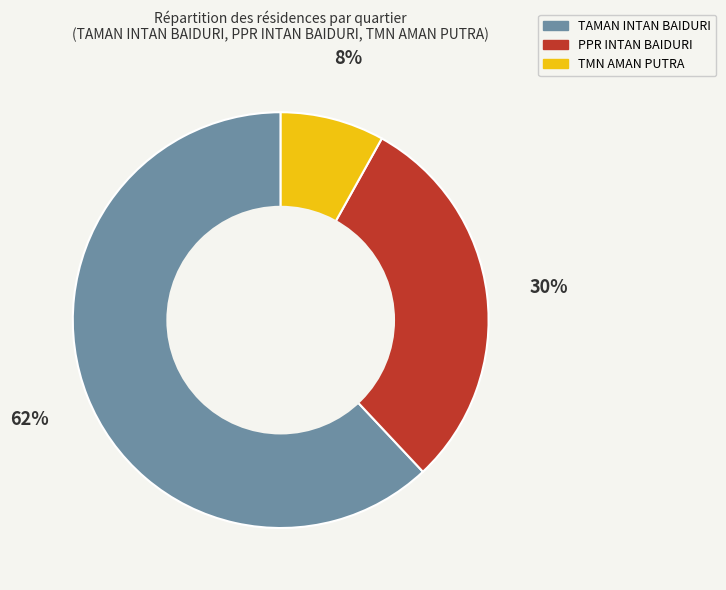

Combined, do TAMAN INTAN BAIDURI and TMN AMAN PUTRA account for over 50%?

Yes